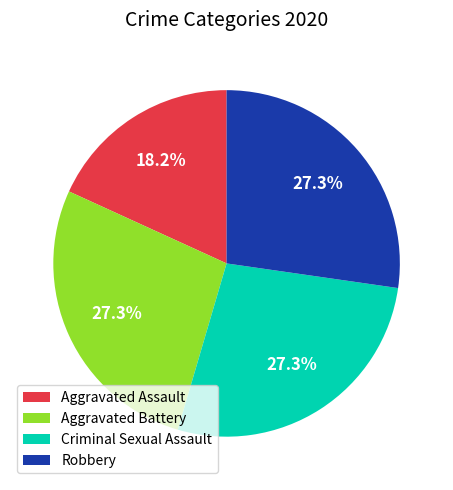

Is it true that Aggravated Assault is 18% of the pie?

True